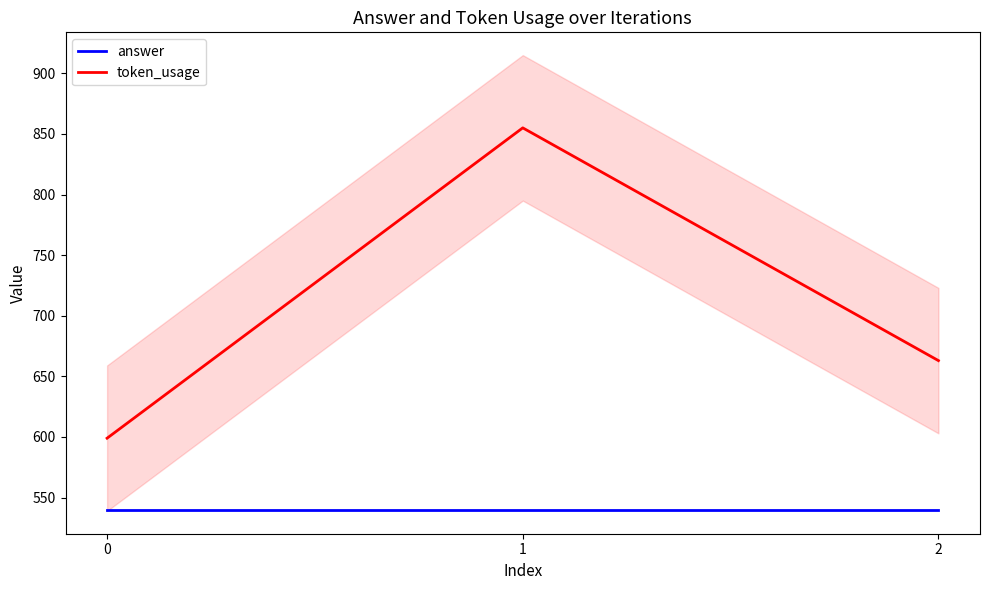

Between 2 and 1, which is larger?

2